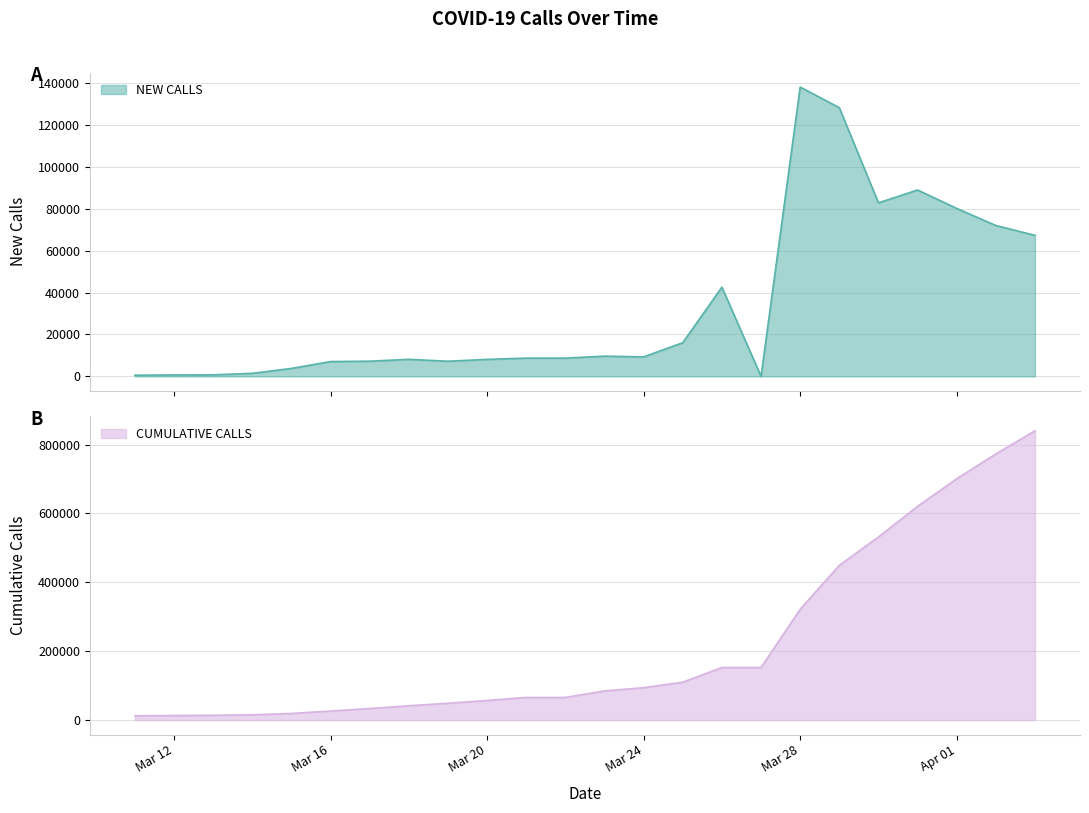

Which label corresponds to the smallest value in the chart?

2020-03-27